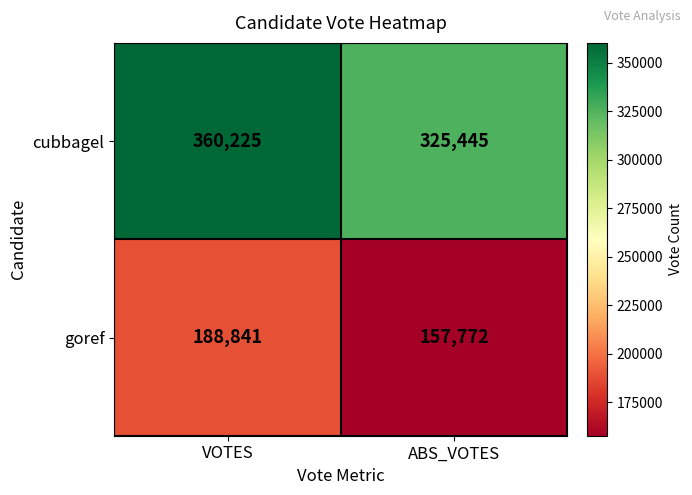

At which category is the sum across all series the highest?

VOTES